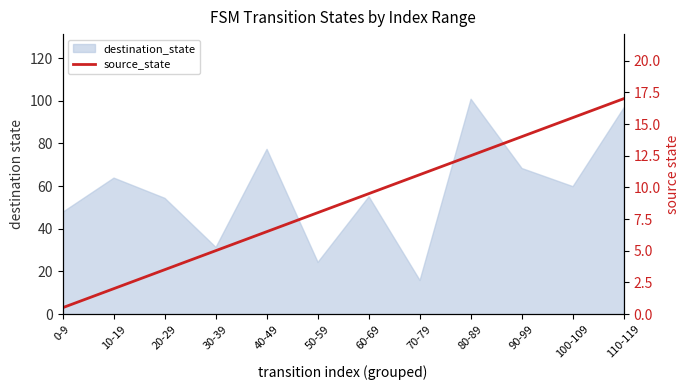

The chart shows a value of 15.5 at 100-109. True or false?

True